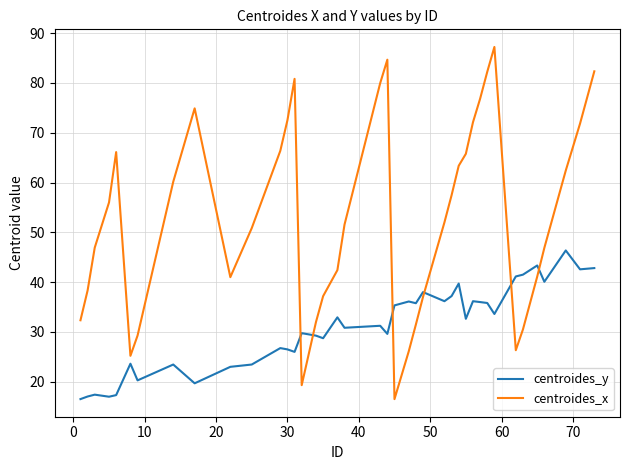

What is the difference between the maximum and minimum values in the centroides_x series?

70.7